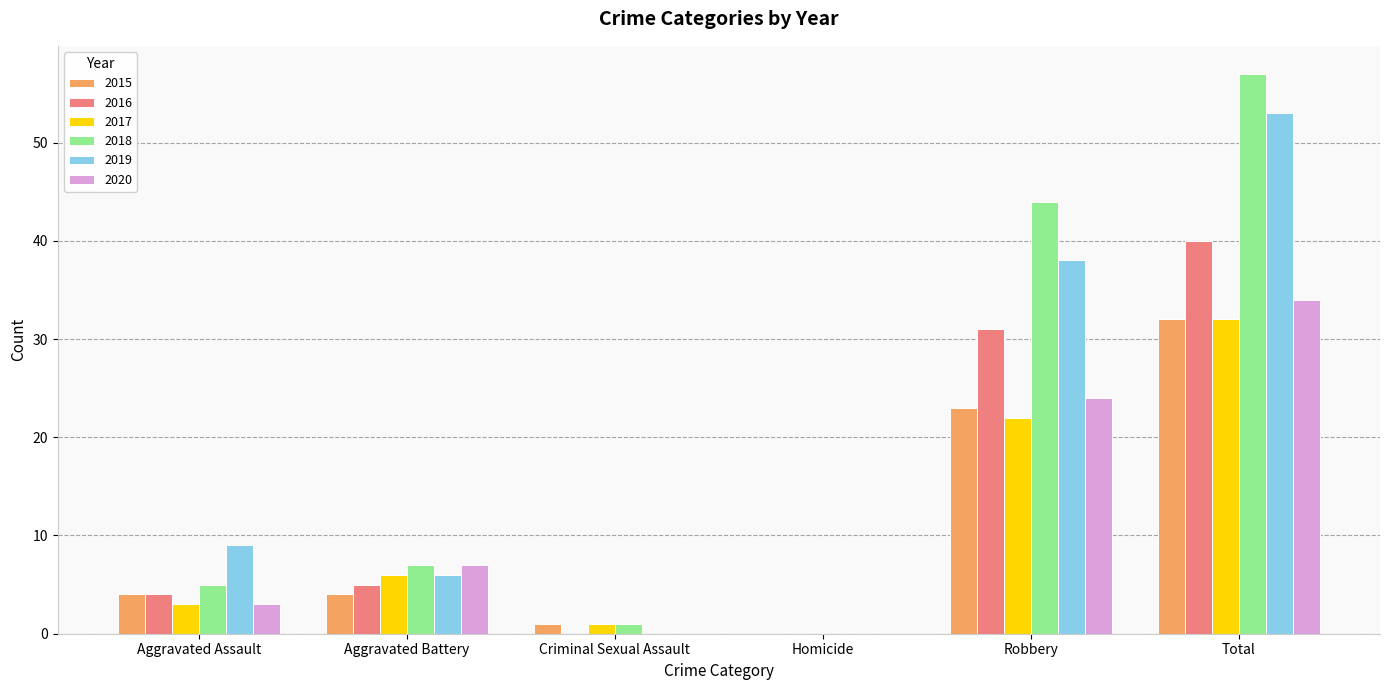

Count the number of data series in this chart.

6